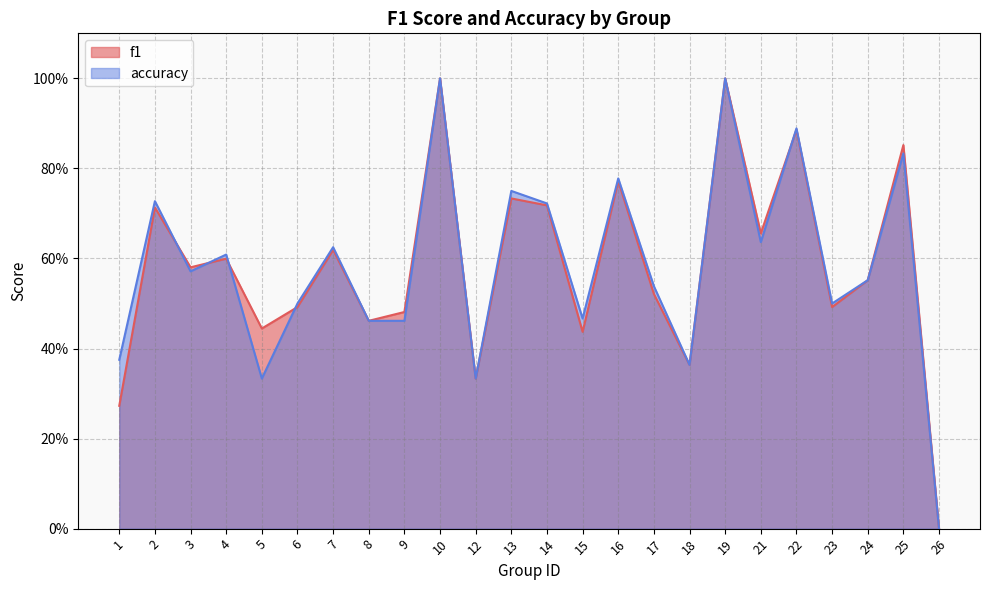

Reading left to right, list all the values displayed in this chart.

f1: 1=0.3	2=0.7	3=0.6	4=0.6	5=0.4	6=0.5	7=0.6	8=0.5	9=0.5	10=1.0	12=0.3	13=0.7	14=0.7	15=0.4	16=0.8	17=0.5	18=0.4	19=1.0	21=0.7	22=0.9	23=0.5	24=0.6	25=0.9	26=0.0
accuracy: 1=0.4	2=0.7	3=0.6	4=0.6	5=0.3	6=0.5	7=0.6	8=0.5	9=0.5	10=1.0	12=0.3	13=0.8	14=0.7	15=0.5	16=0.8	17=0.5	18=0.4	19=1.0	21=0.6	22=0.9	23=0.5	24=0.6	25=0.8	26=0.0